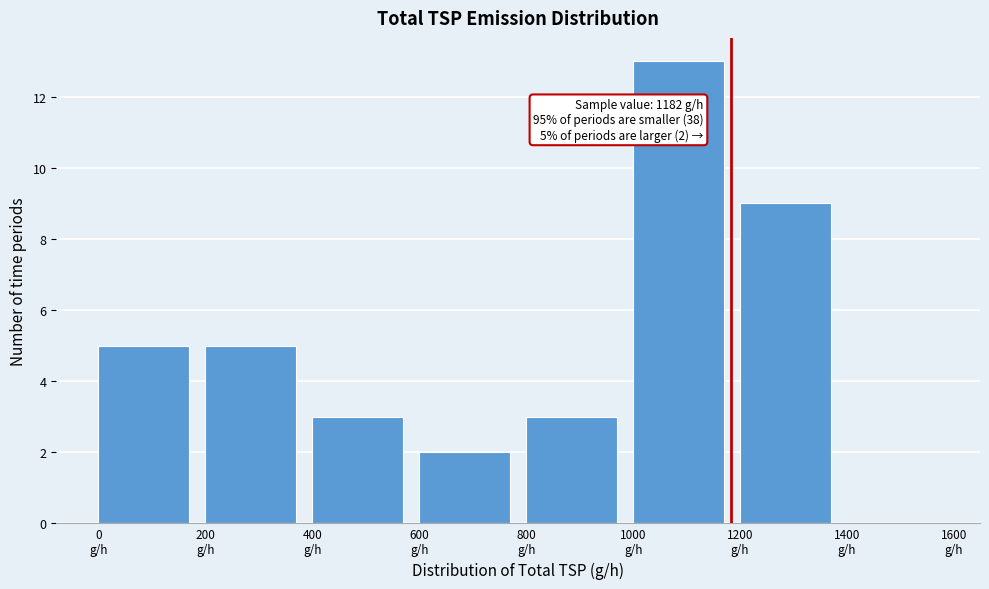

Over which range of the x-axis is the bar tallest?

1000 to 1200